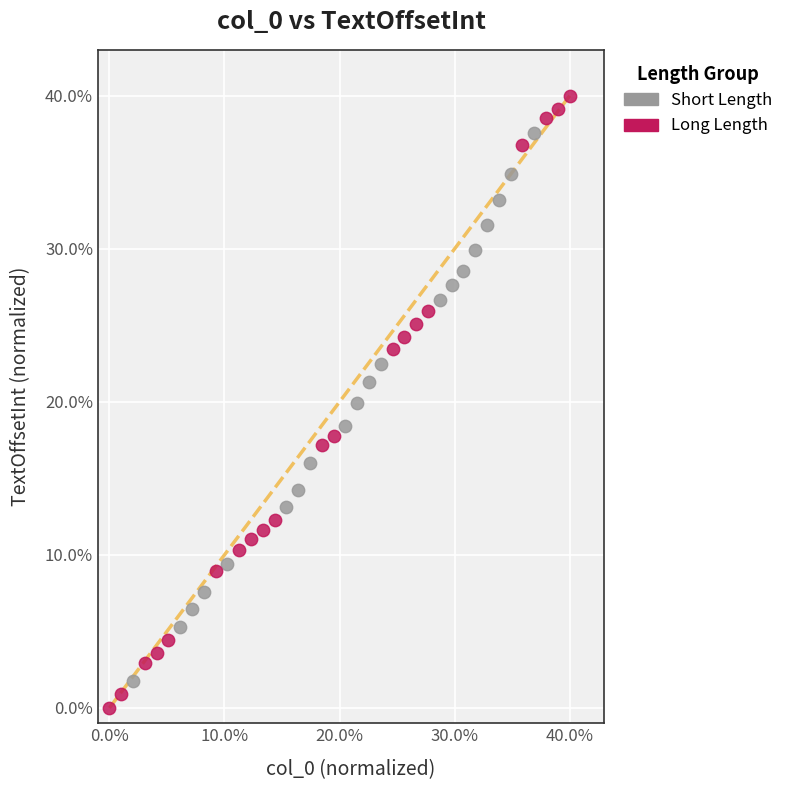

Which series contains the lowest Y value?

Long Length